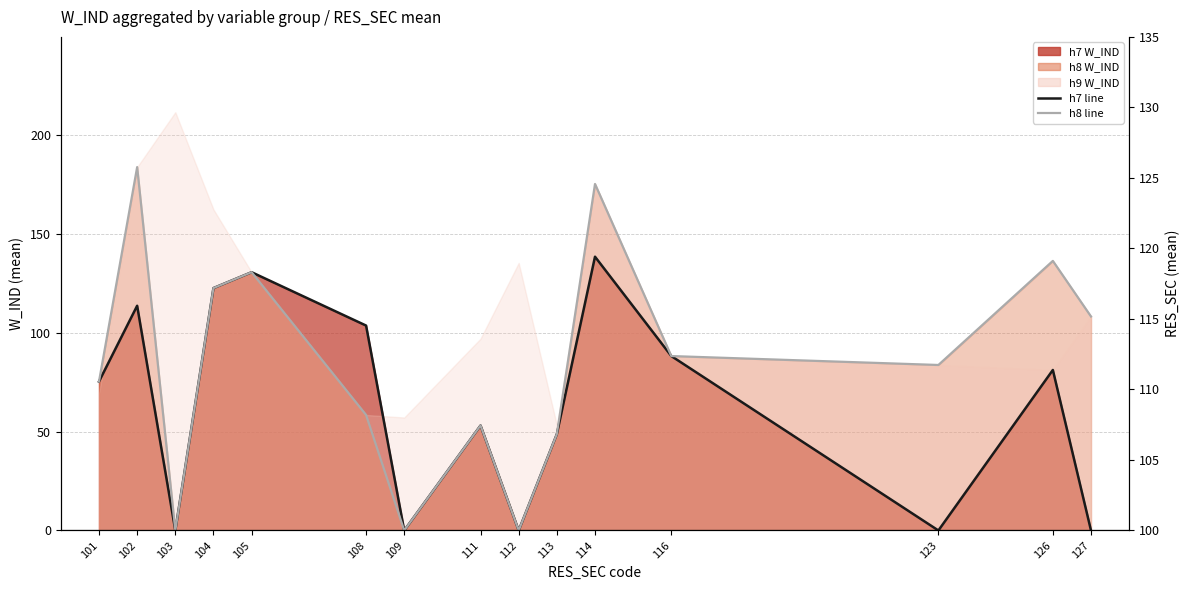

At which label does h7 W_IND line reach its minimum?

103